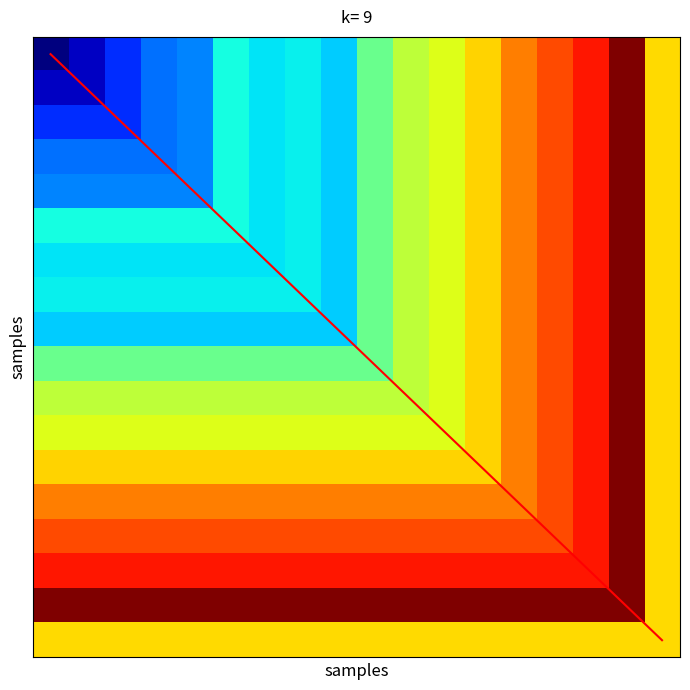

What is the difference between the highest and lowest values at 10?

40517.1